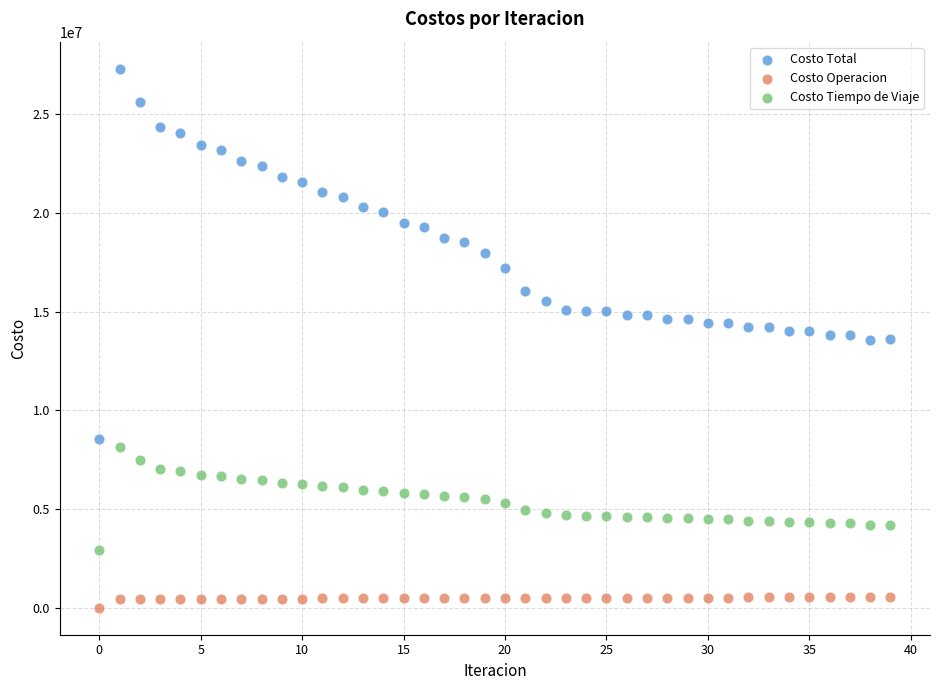

Which series contains the highest Y value?

Costo Total